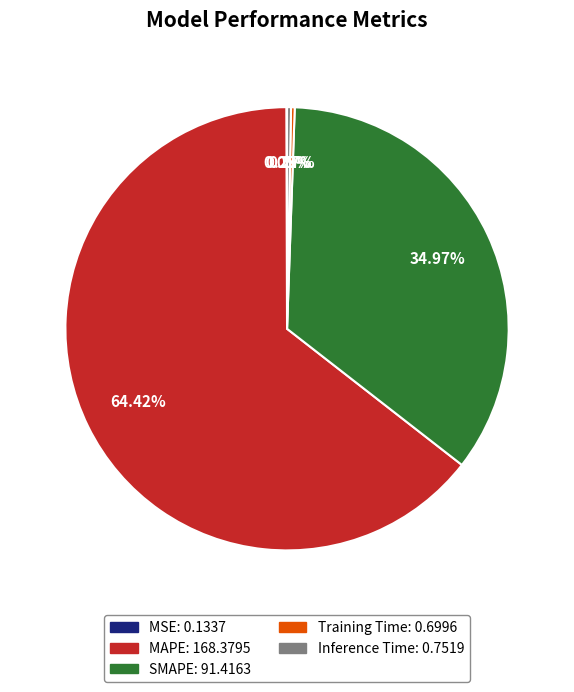

Which slice represents more than half of the pie?

MAPE